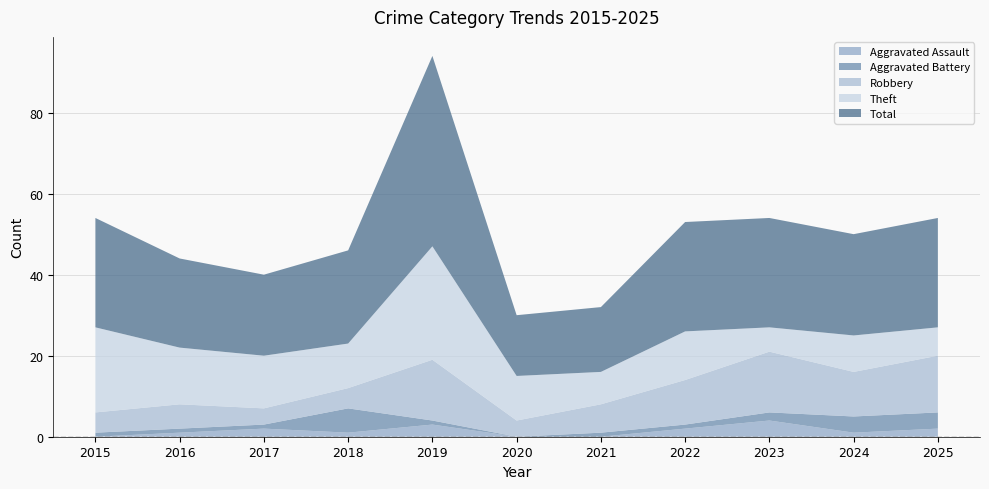

Reading left to right, what are all the values shown in this chart?

Aggravated Assault: 0	1	2	1	3	0	0	2	4	1	2
Aggravated Battery: 1	1	1	6	1	0	1	1	2	4	4
Robbery: 5	6	4	5	15	4	7	11	15	11	14
Theft: 21	14	13	11	28	11	8	12	6	9	7
Total: 27	22	20	23	47	15	16	27	27	25	27